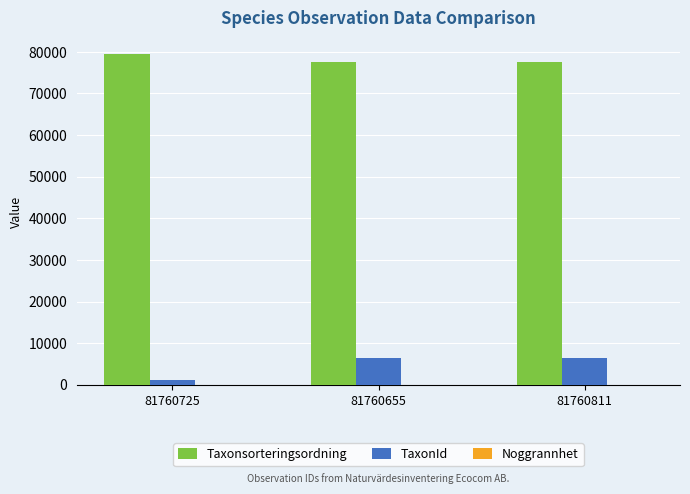

Is it true that Taxonsorteringsordning equals 25959 at 81760655?

False